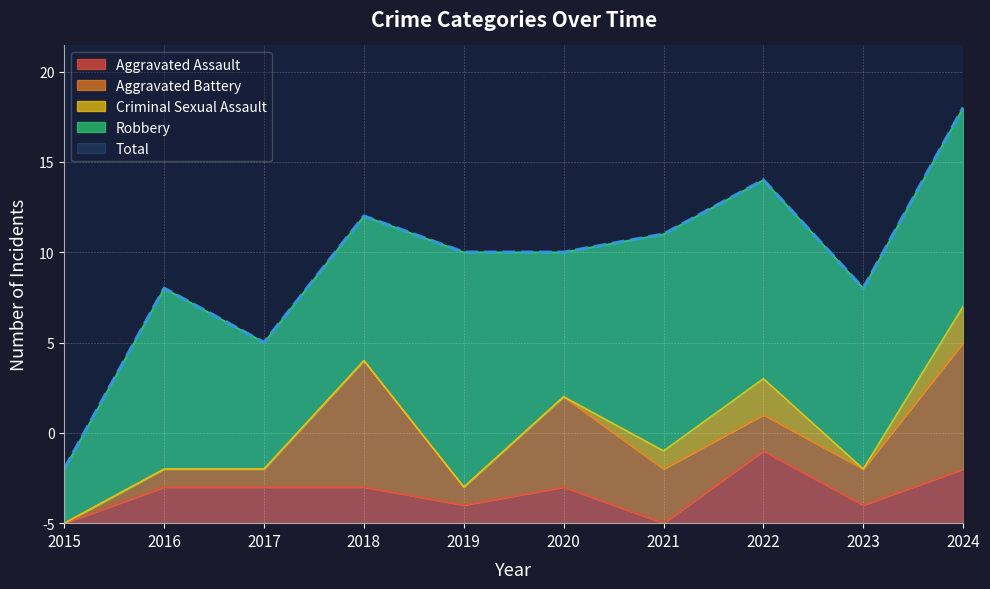

Reading left to right, transcribe all the data shown in this chart.

Aggravated Assault: 2015=0	2016=2	2017=2	2018=2	2019=1	2020=2	2021=0	2022=4	2023=1	2024=3
Aggravated Battery: 2015=0	2016=1	2017=1	2018=7	2019=1	2020=5	2021=3	2022=2	2023=2	2024=7
Criminal Sexual Assault: 2015=0	2016=0	2017=0	2018=0	2019=0	2020=0	2021=1	2022=2	2023=0	2024=2
Robbery: 2015=3	2016=10	2017=7	2018=8	2019=13	2020=8	2021=12	2022=11	2023=10	2024=11
Total: 2015=3	2016=13	2017=10	2018=17	2019=15	2020=15	2021=16	2022=19	2023=13	2024=23